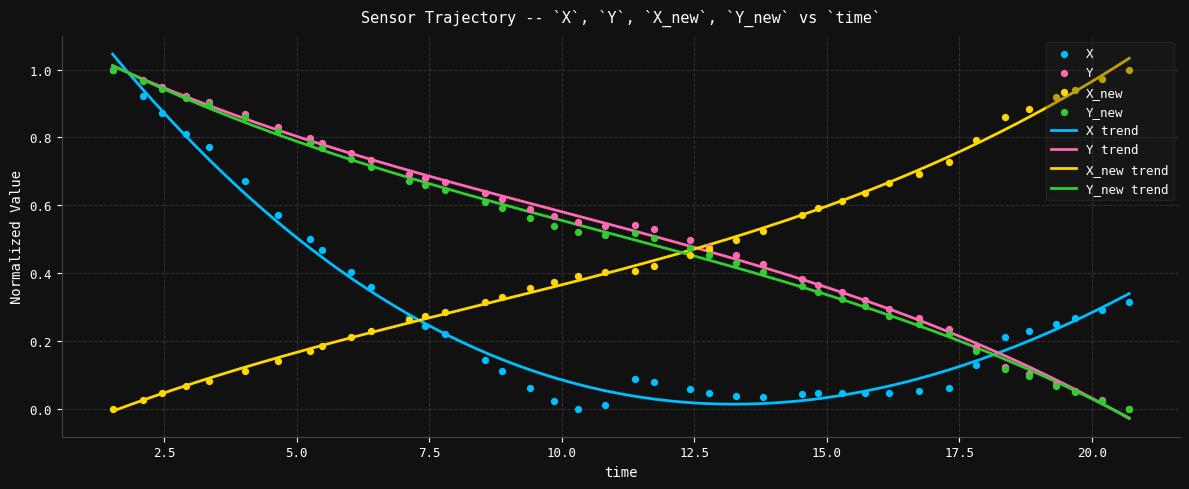

Which series has the largest total across all categories?

Y